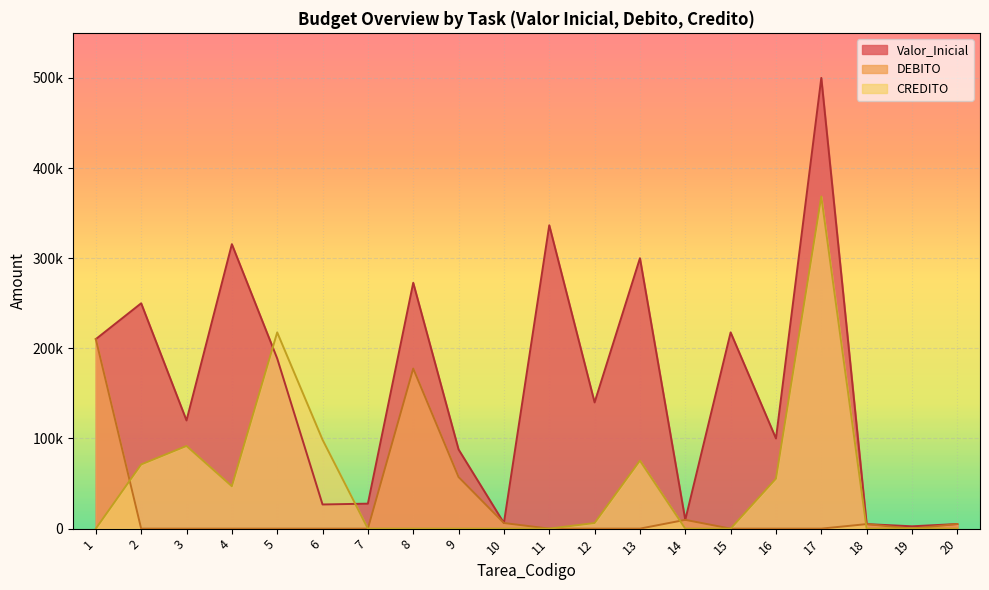

Rank the categories by DEBITO value from highest to lowest.

1, 8, 9, 14, 10, 20, 18, 11, 2, 3, 4, 5, 6, 7, 12, 13, 15, 16, 17, 19